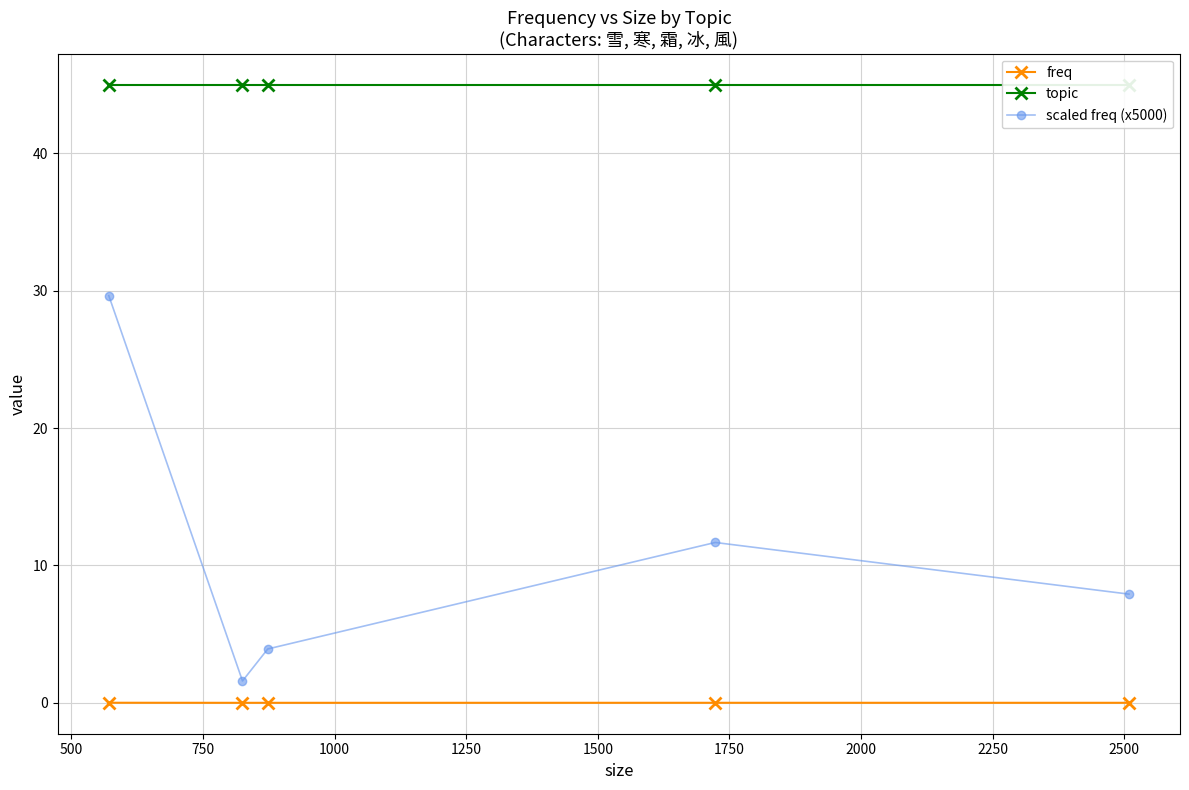

What is the maximum value for scaled freq (x5000)?

29.6